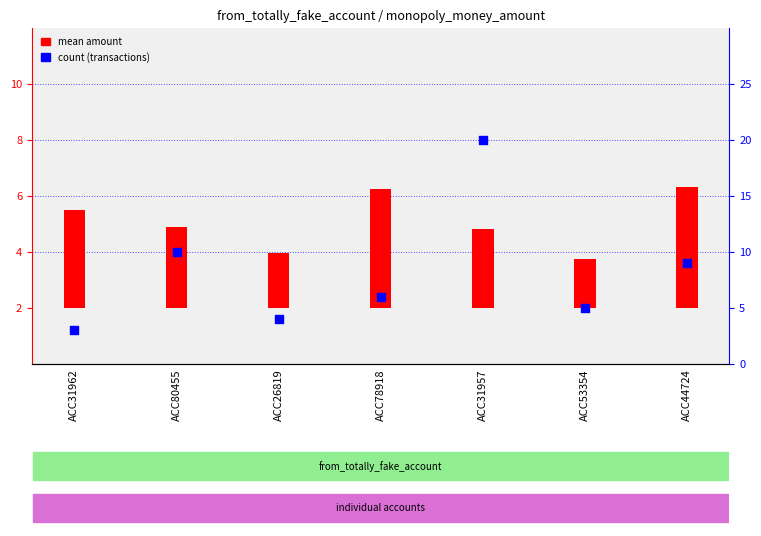

At how many categories does at least one series exceed 11?

1